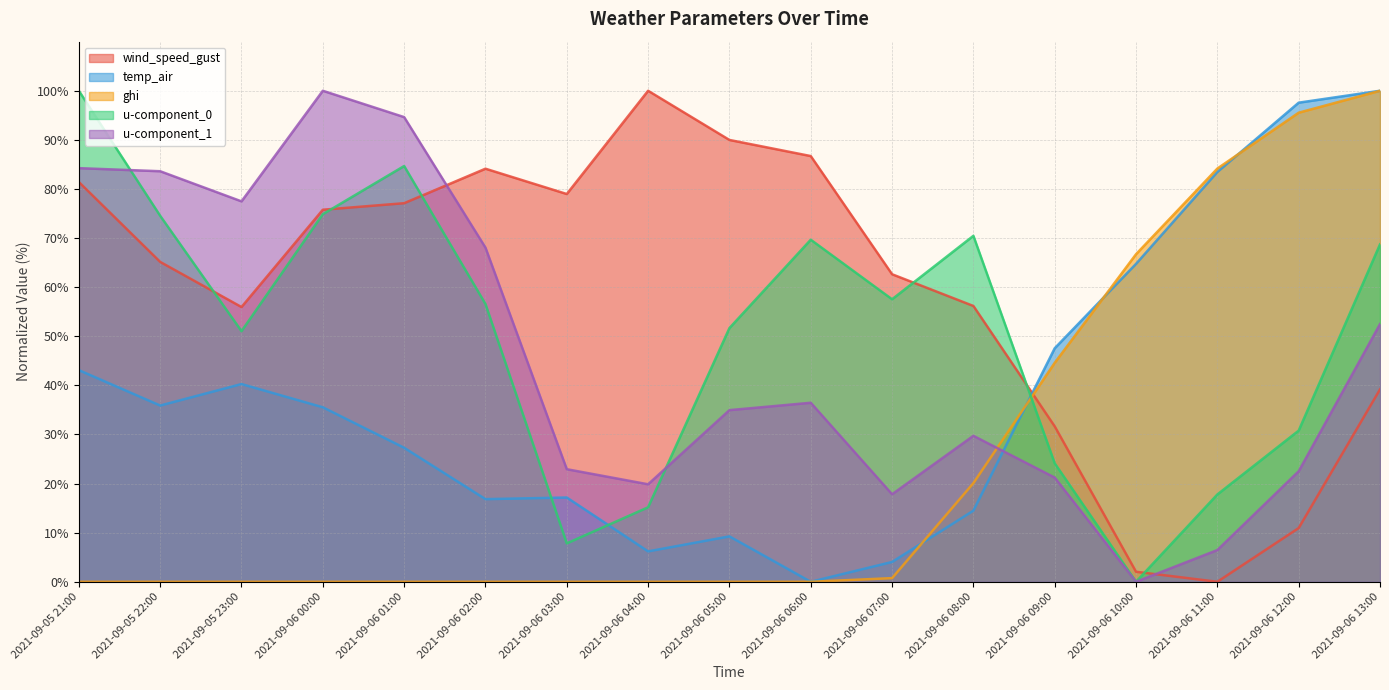

List the labels in order of u-component_0 value, smallest first.

2021-09-06 10:00, 2021-09-06 03:00, 2021-09-06 04:00, 2021-09-06 11:00, 2021-09-06 09:00, 2021-09-06 12:00, 2021-09-05 23:00, 2021-09-06 05:00, 2021-09-06 02:00, 2021-09-06 07:00, 2021-09-06 13:00, 2021-09-06 06:00, 2021-09-06 08:00, 2021-09-05 22:00, 2021-09-06 00:00, 2021-09-06 01:00, 2021-09-05 21:00